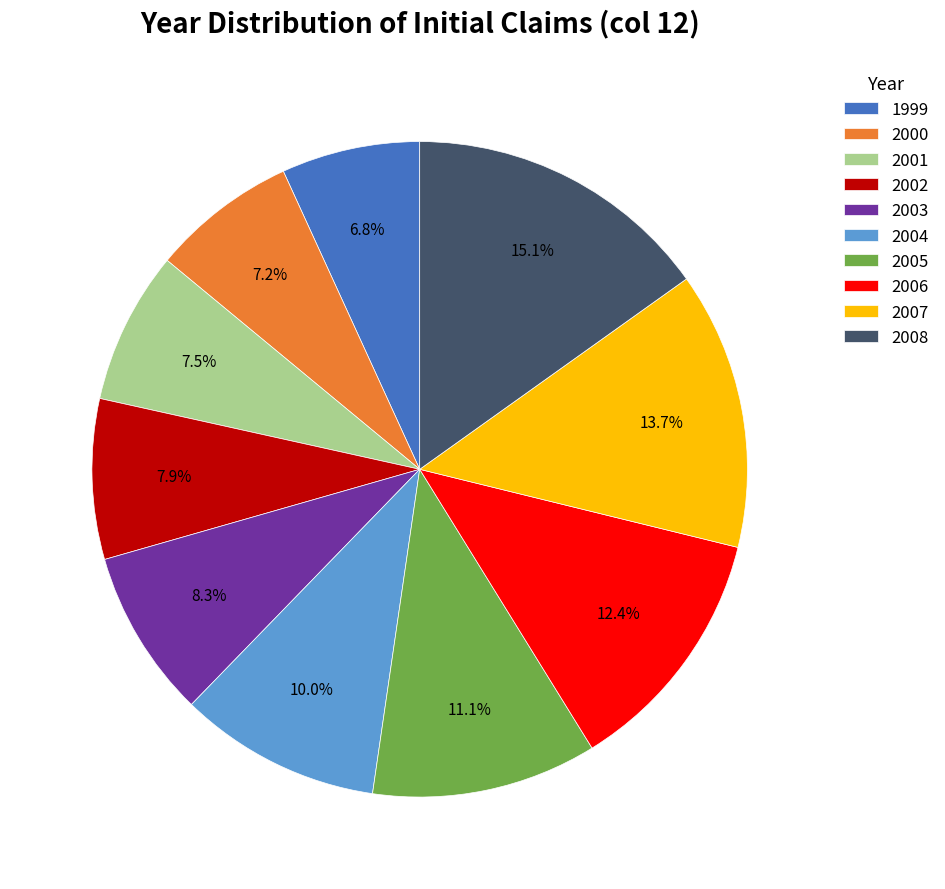

To the nearest percent, what is the difference between the largest and smallest slice percentages?

8%